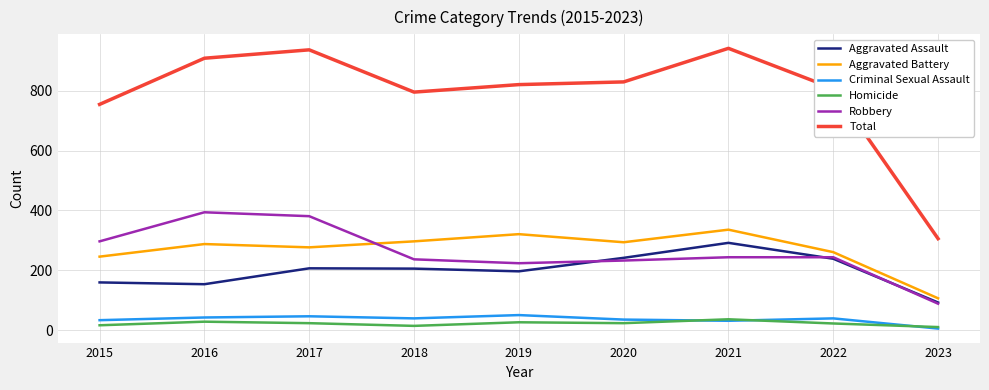

At 2018, list the series in order from smallest to largest.

Homicide, Criminal Sexual Assault, Aggravated Assault, Robbery, Aggravated Battery, Total